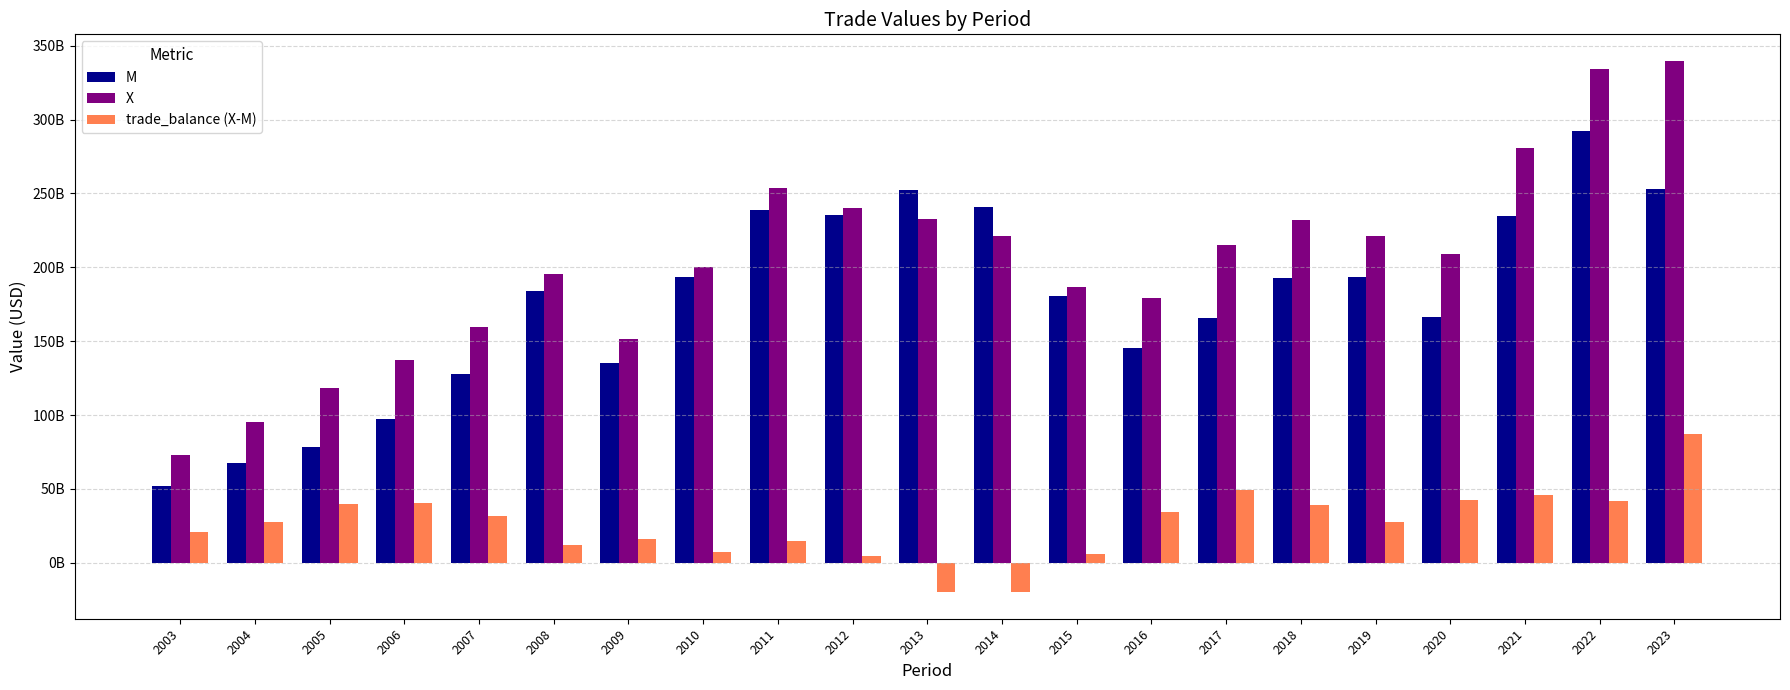

What is the smallest value displayed?

-19842612689